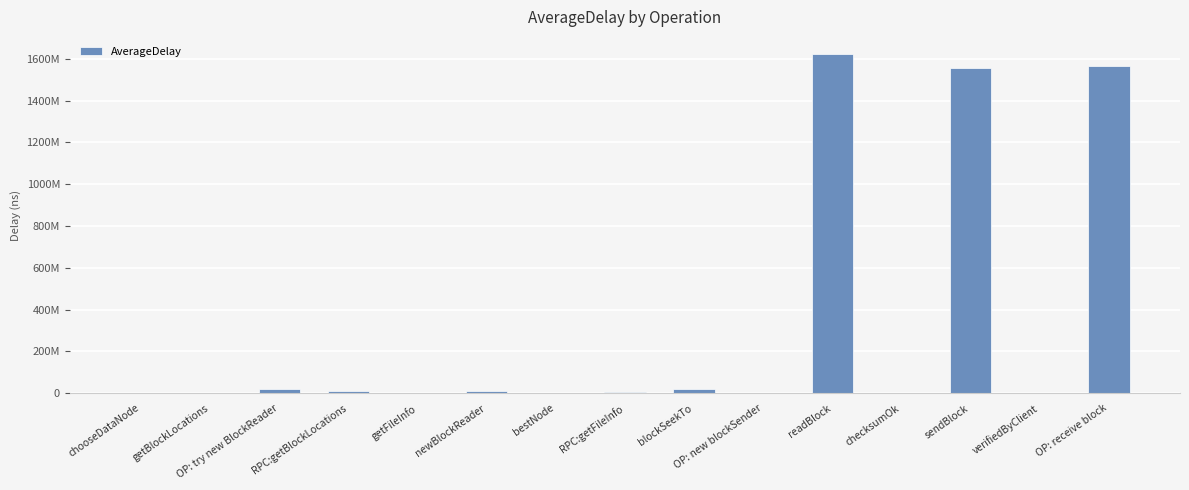

Which category has the highest value across all series?

readBlock